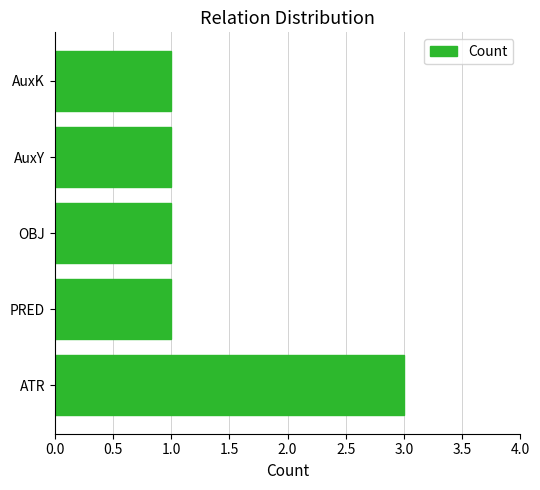

Which category has the highest value across all series?

ATR